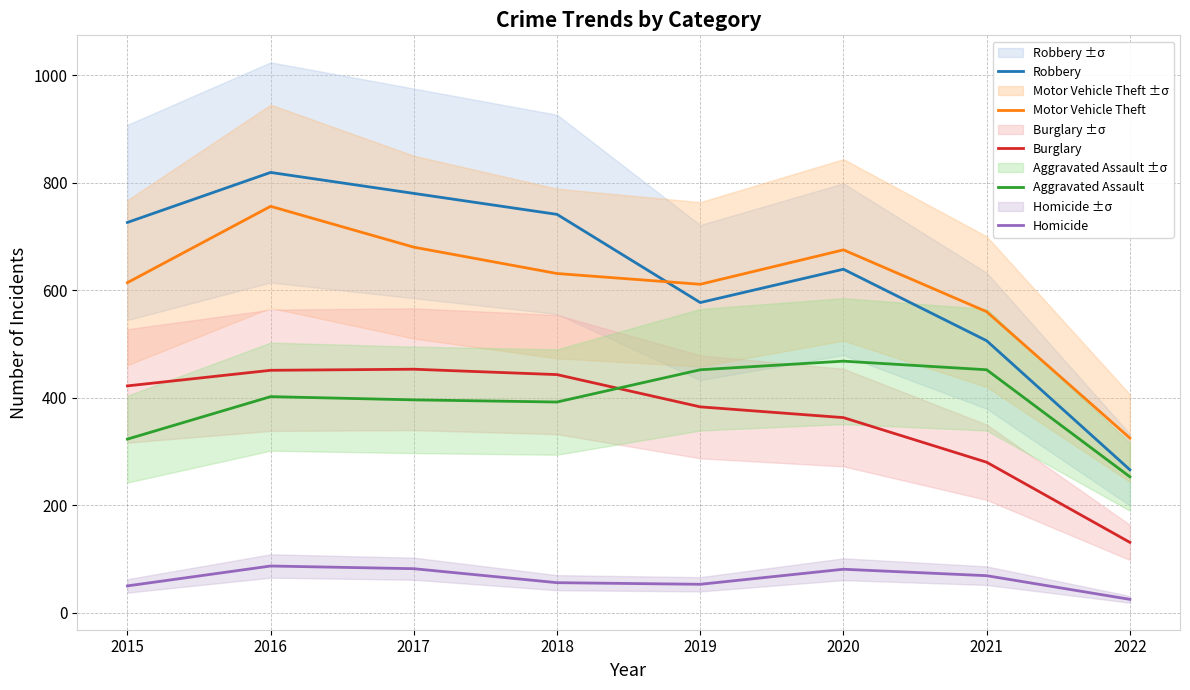

Is it true that Aggravated Assault equals 683 at 2019?

False